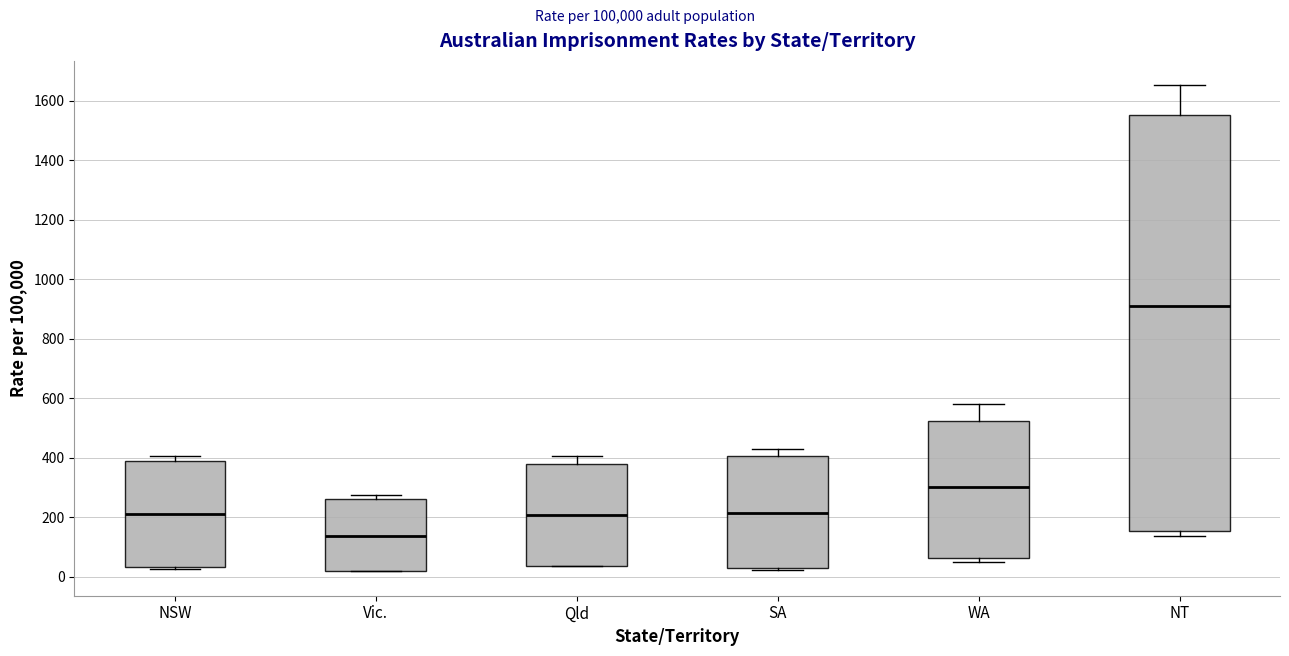

Where is the lower edge of the box for NSW on the y-axis? The values are not printed on the chart, so give them approximately, as read against the axis.

40